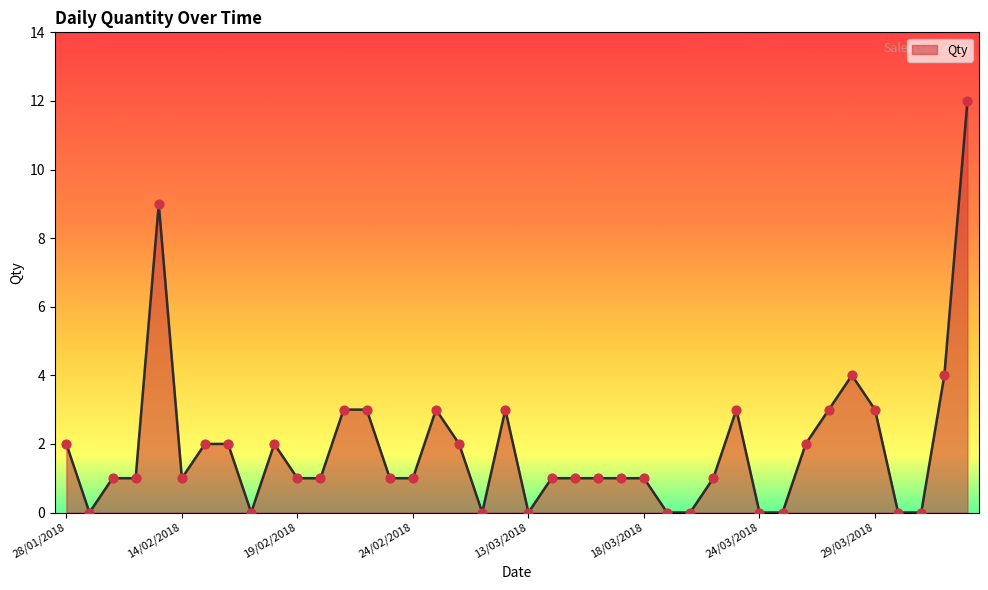

What is the difference between the maximum and minimum values?

12